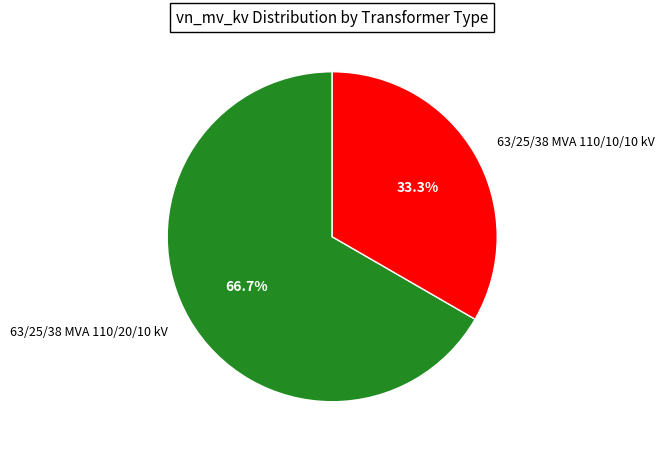

To the nearest percent, what is the difference between the 63/25/38 MVA 110/20/10 kV and 63/25/38 MVA 110/10/10 kV slice percentages?

33%